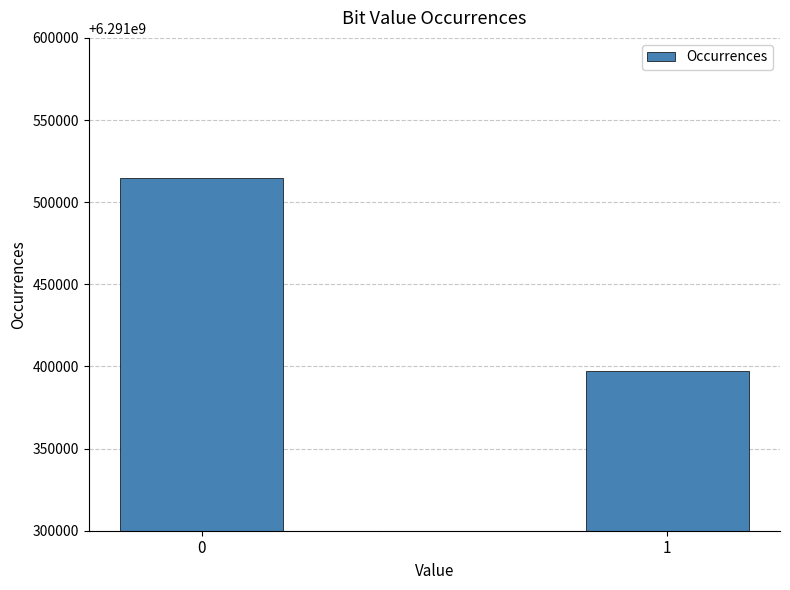

Are the bars horizontal?

No